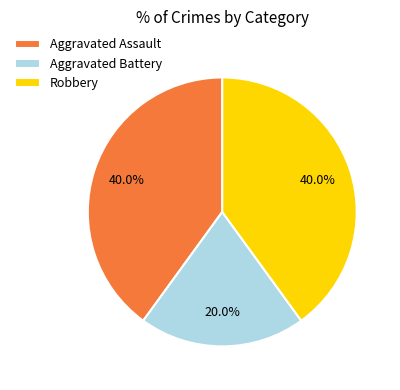

Approximately how many times larger is the value at Robbery compared to Aggravated Assault?

1.0